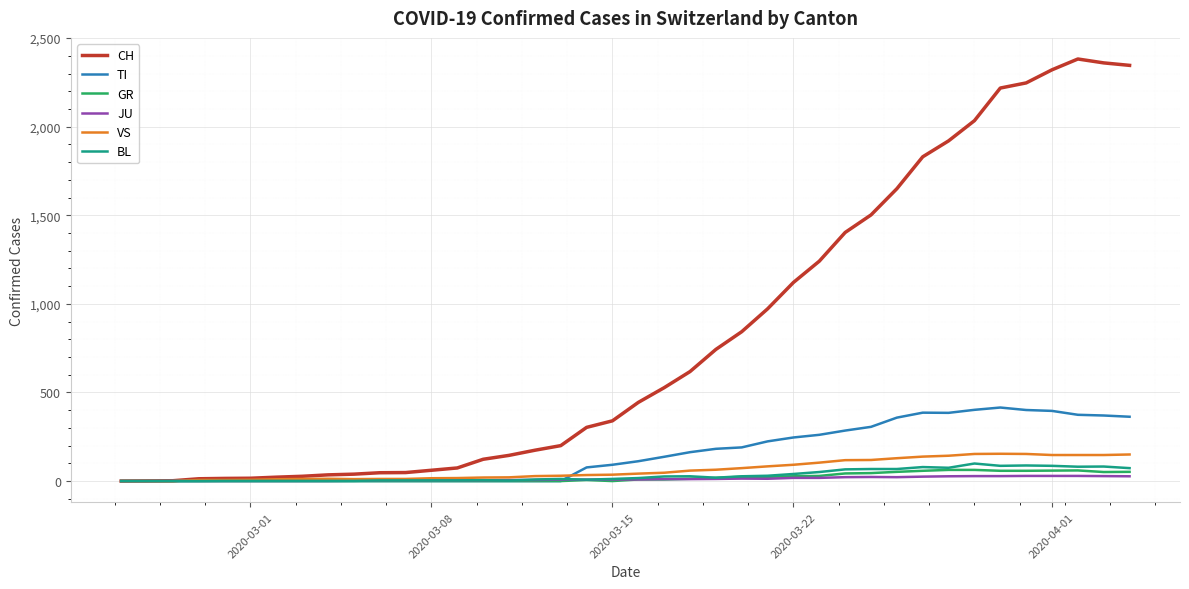

What is the greatest value displayed?

2382